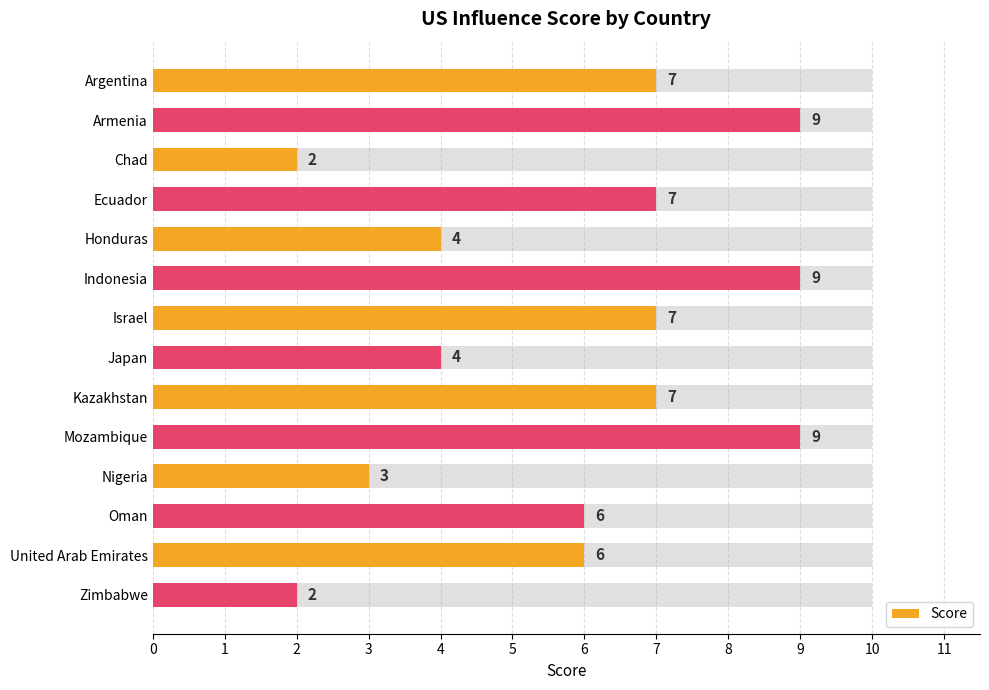

The value at Nigeria is 3. True or false?

True